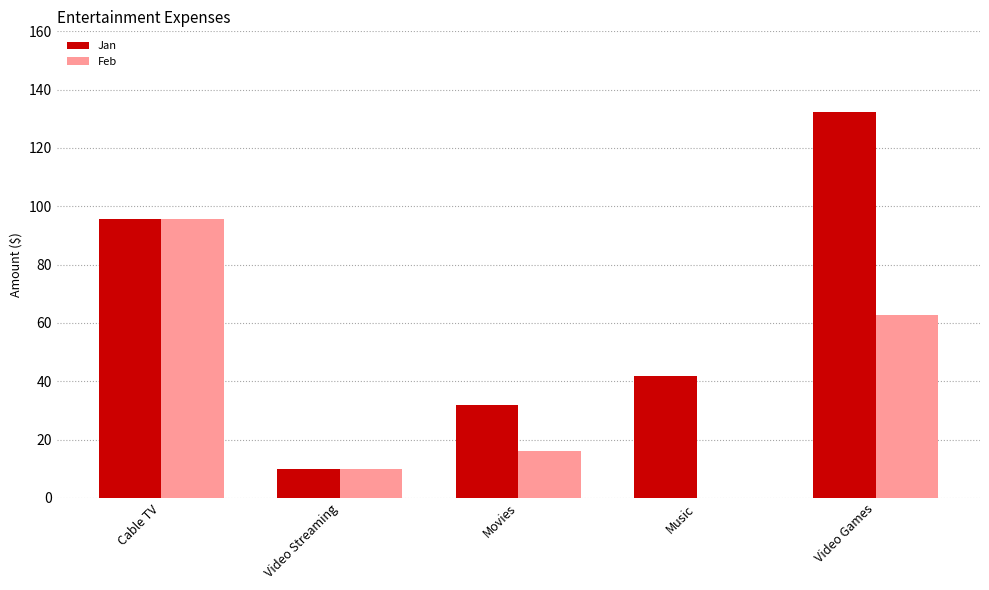

The Jan series shows 23.9 at Cable TV. True or false?

False